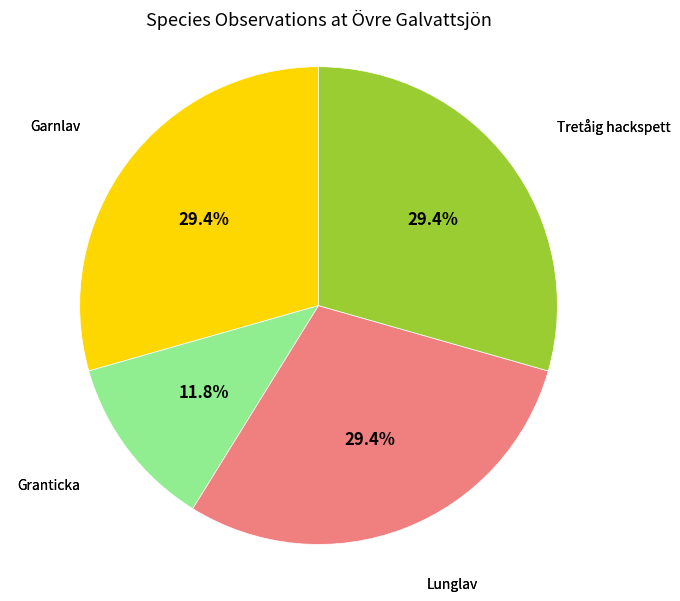

What percentage is the Lunglav slice, to the nearest percent?

29%